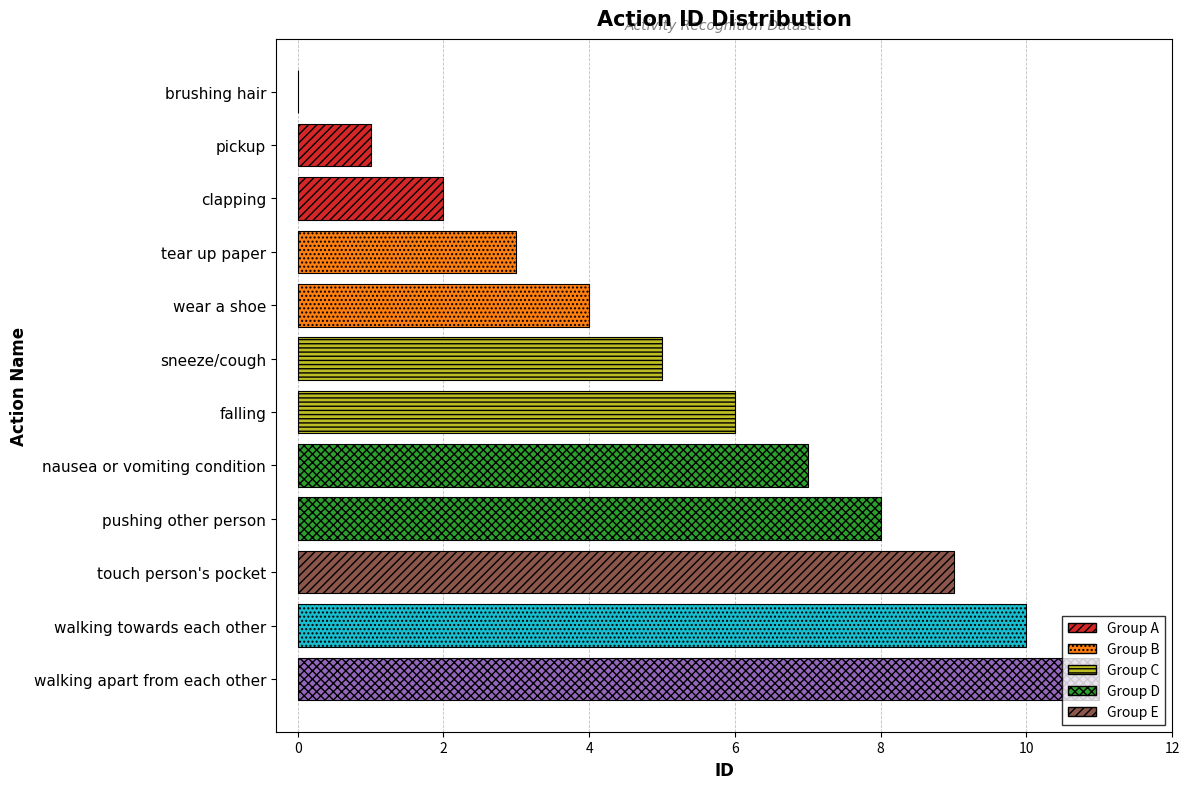

What is the greatest value displayed?

11